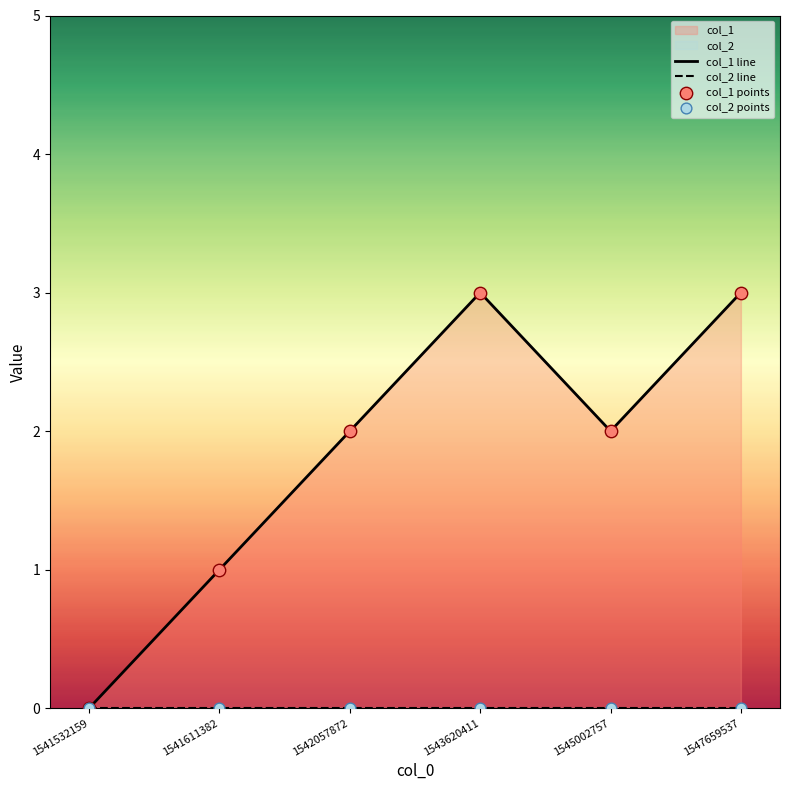

Which has a higher value, 1541532159 or 1543620411?

1543620411